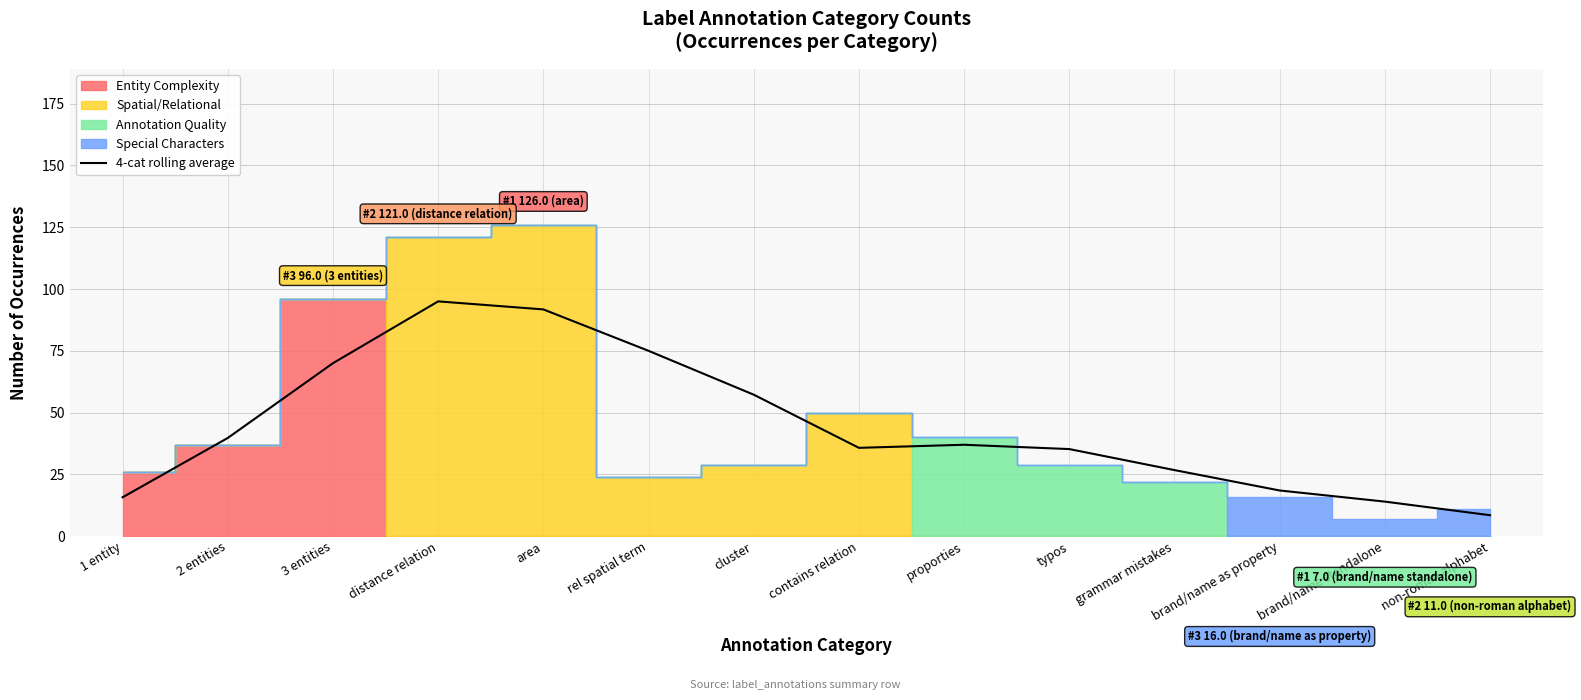

How many lines are shown in the chart?

1